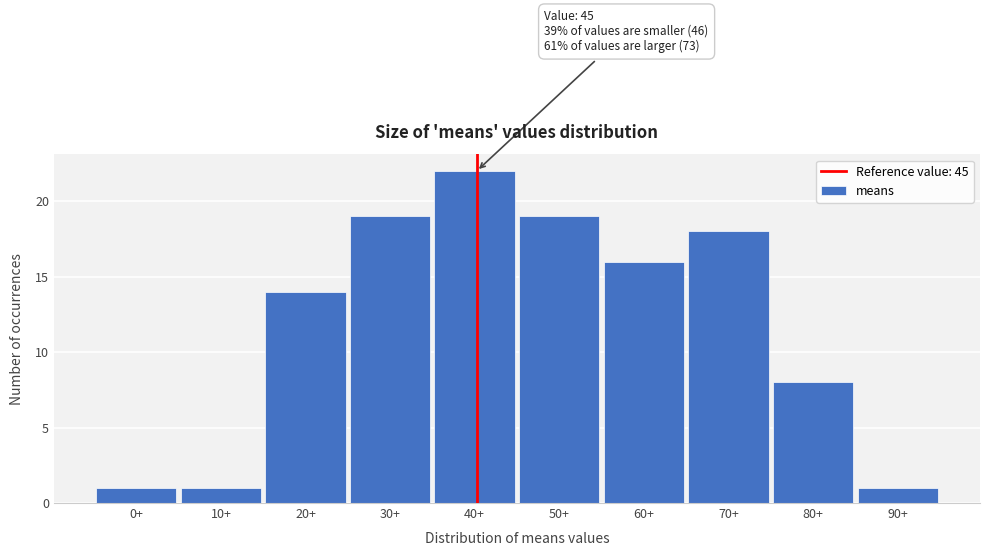

Reading left to right, extract all data points from this chart.

1	1	14	19	22	19	16	18	8	1